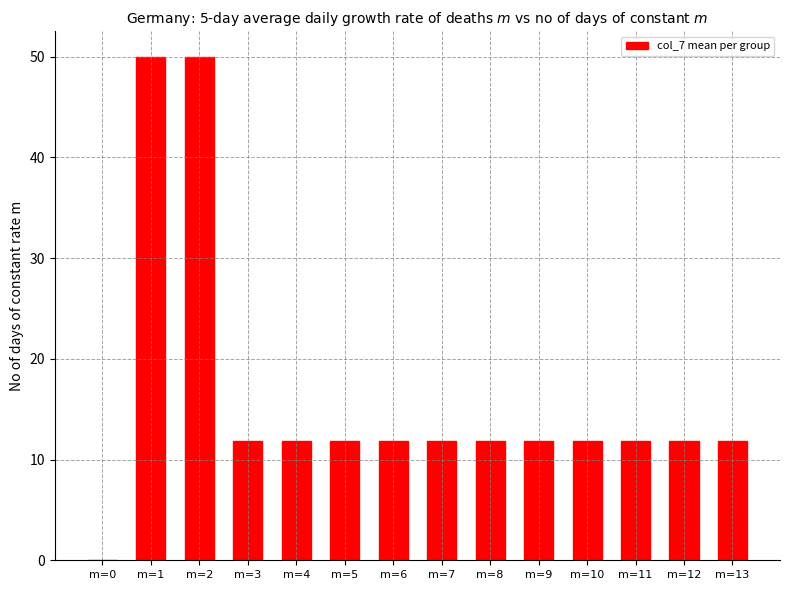

What is the greatest value displayed?

50.0